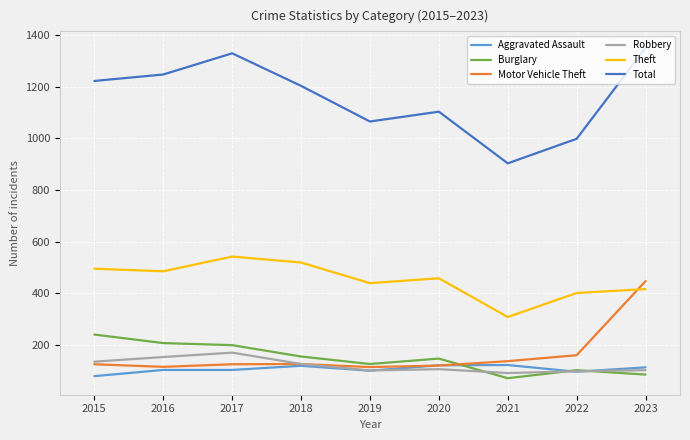

What is the total value across all series at 2016?

2310